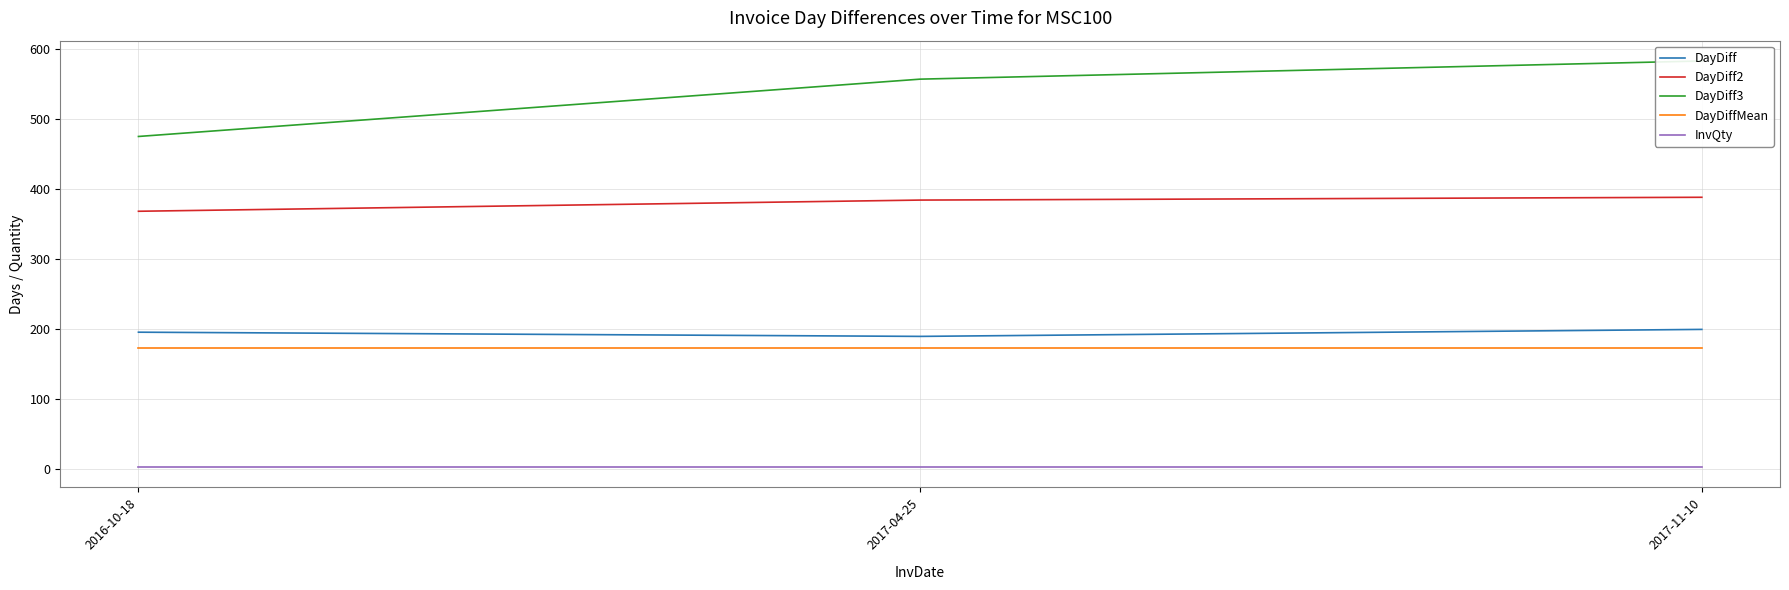

Reading left to right, list all the values displayed in this chart.

DayDiff: 195.0	189.0	199.0
DayDiff2: 368.0	384.0	388.0
DayDiff3: 475.0	557.0	583.0
DayDiffMean: 172.6	172.6	172.6
InvQty: 2.0	2.0	2.0